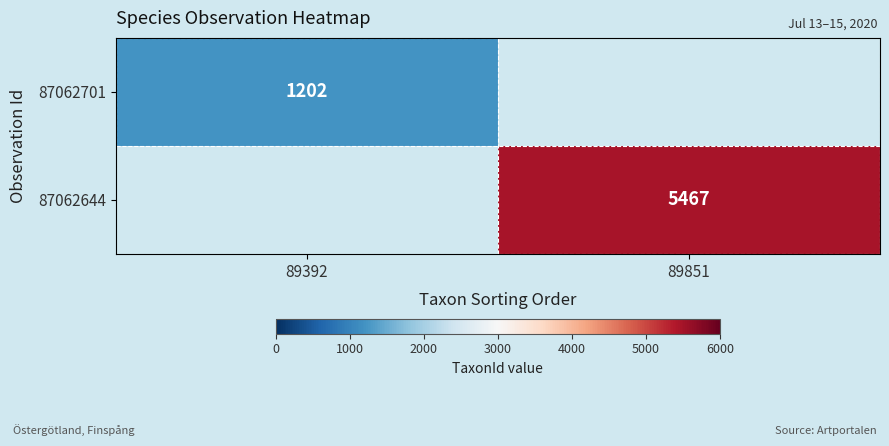

True or false: 87062644 has a value of 5467 at 89851.

True